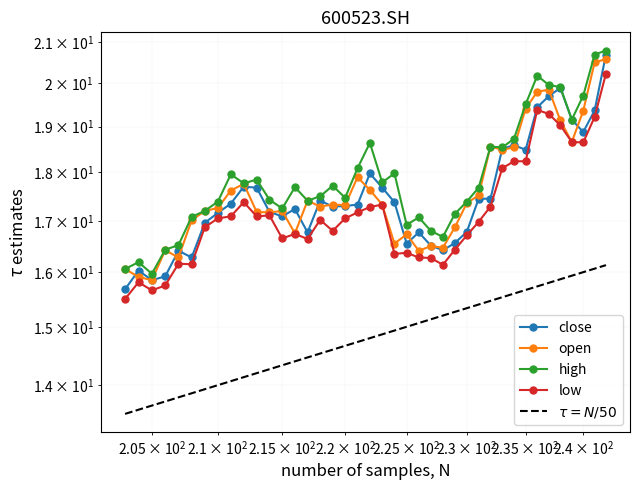

What is the sum of all open values?

705.2